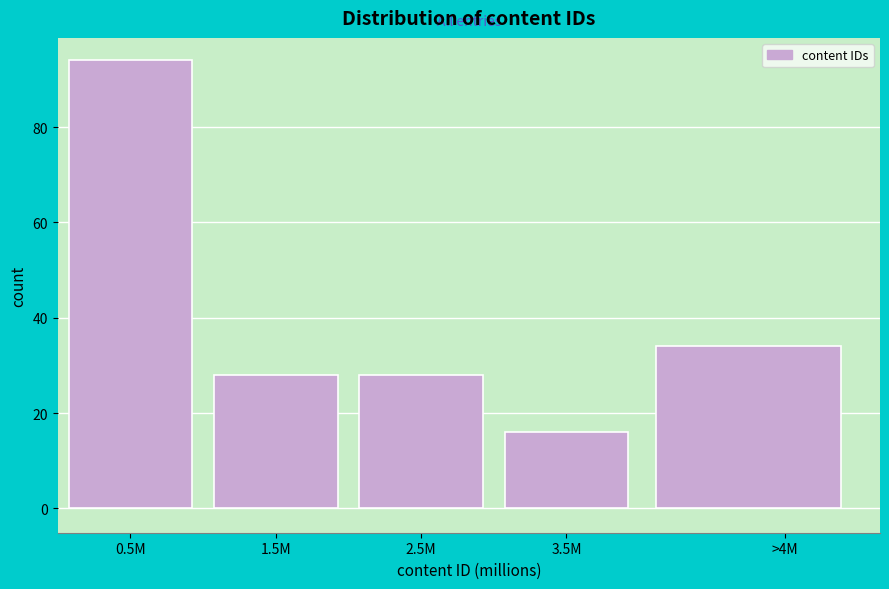

Reading right to left, extract all data points from this chart.

>4M=34	3.5M=16	2.5M=28	1.5M=28	0.5M=94